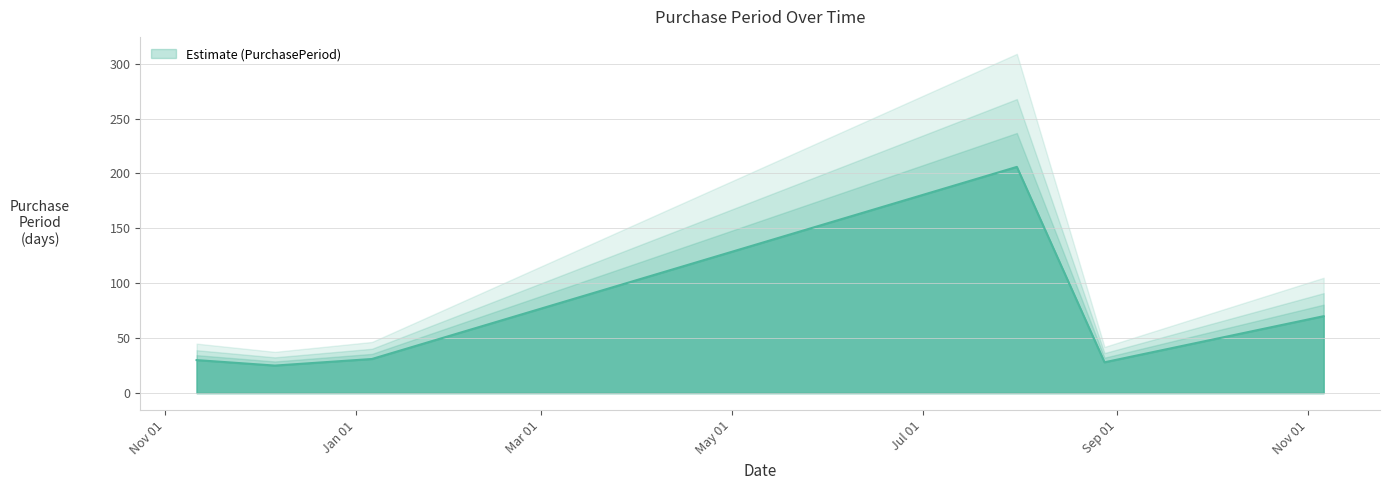

Rank the categories by value from lowest to highest.

2016-12-06, 2017-08-28, 2016-11-11, 2017-01-06, 2017-11-06, 2017-07-31